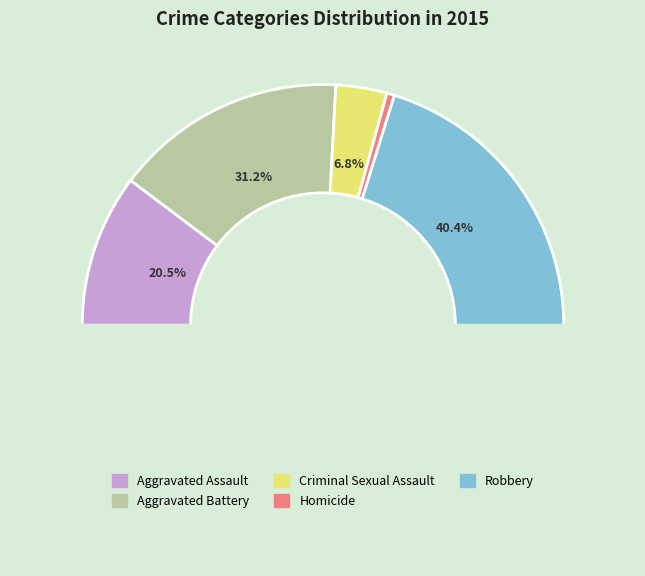

What portion of the pie excludes Criminal Sexual Assault?

93.2%